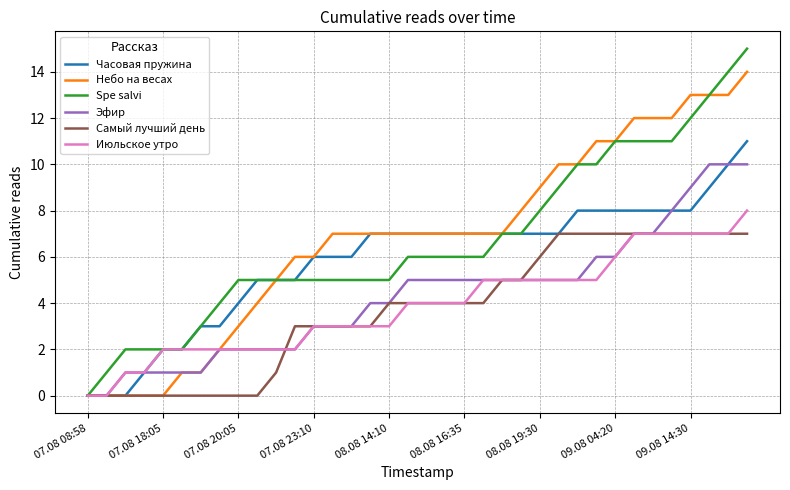

Which series has the largest range (max minus min)?

Spe salvi